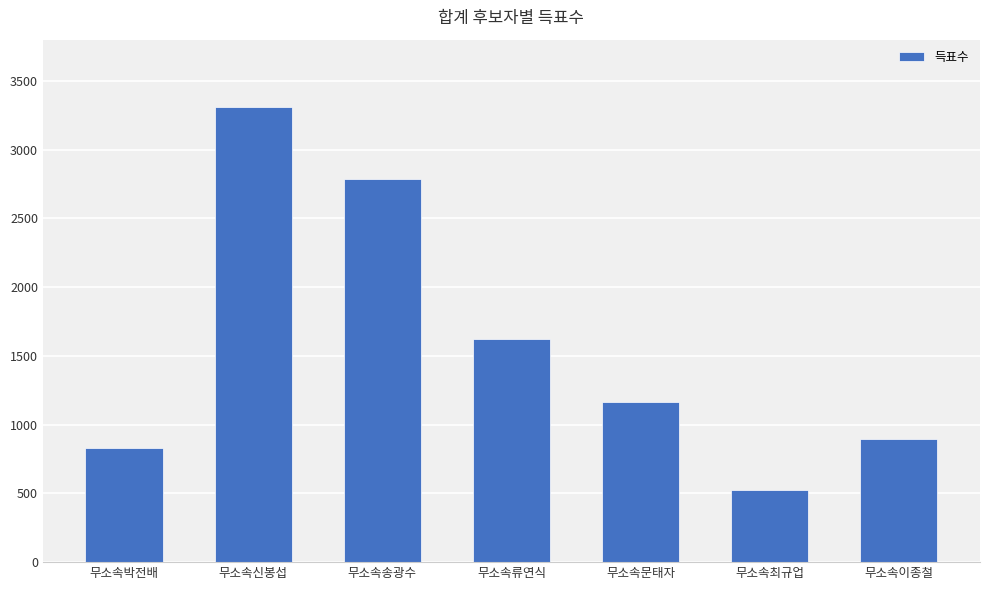

How many distinct data groups are displayed?

1